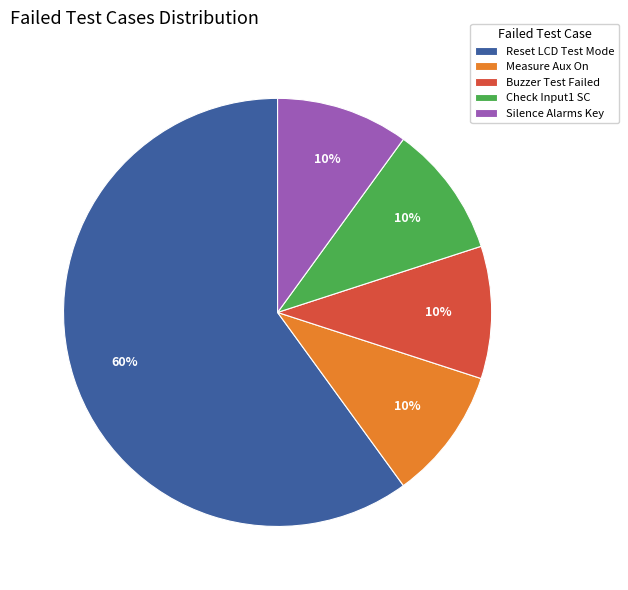

To the nearest percent, what is the combined percentage of Reset LCD Test Mode and Measure Aux On?

70%